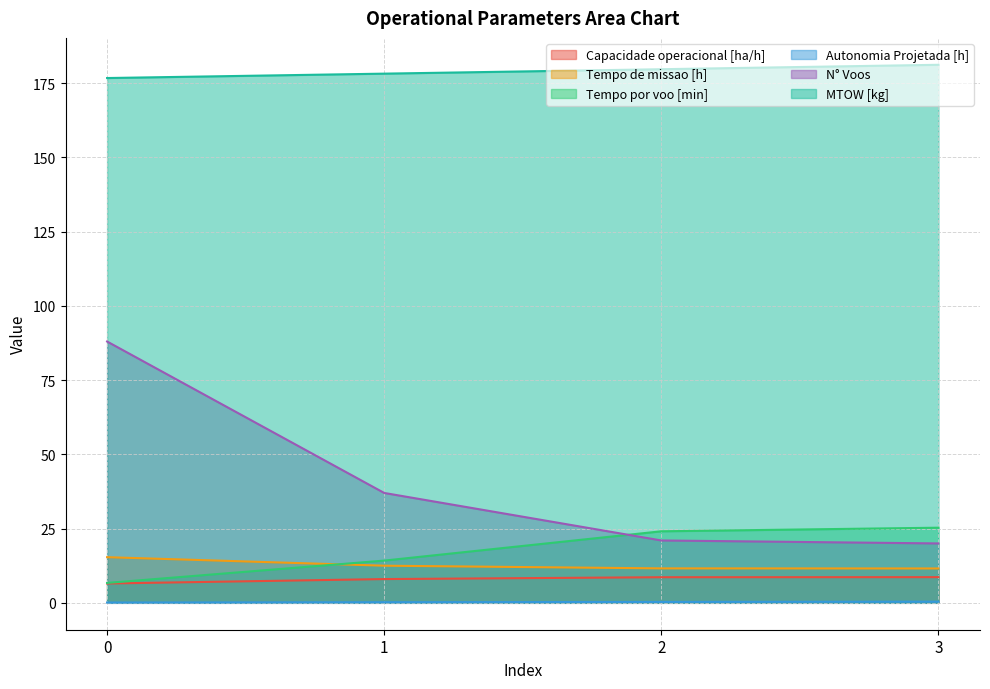

Count the number of categories in the chart.

4